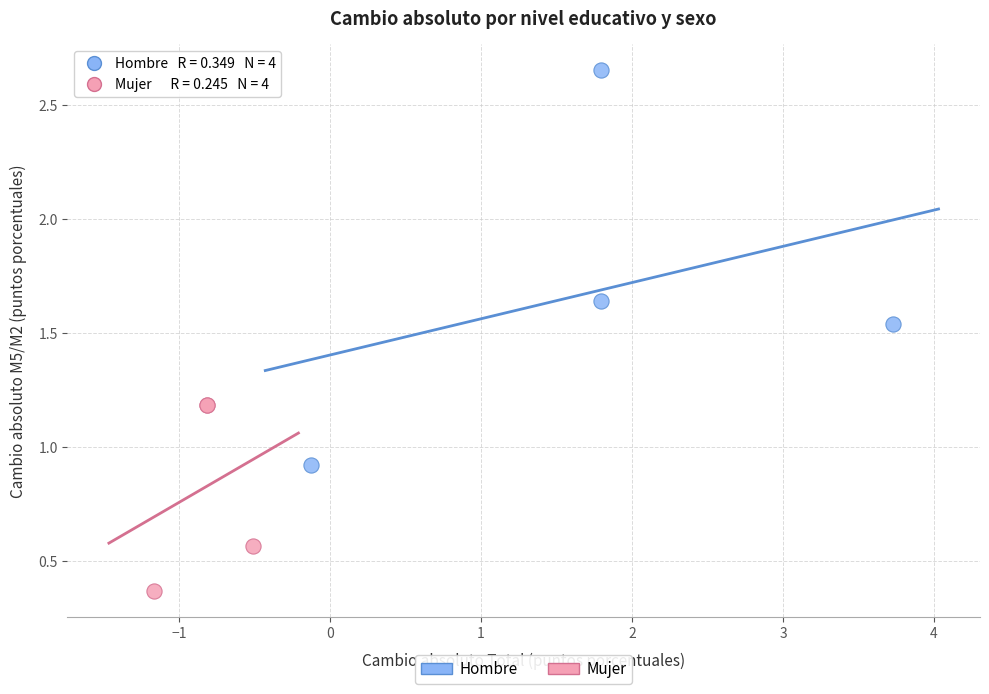

Which series reaches the maximum Y coordinate?

Hombre